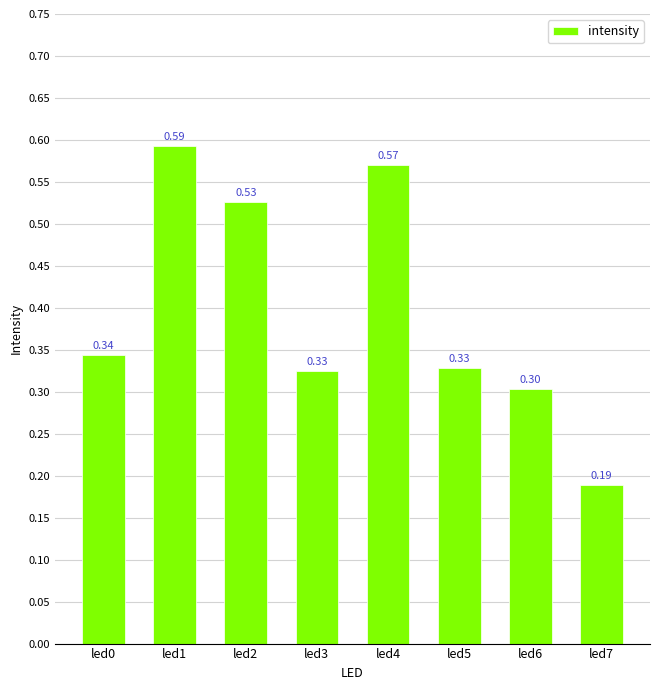

What is the difference between the maximum and second lowest values?

0.3